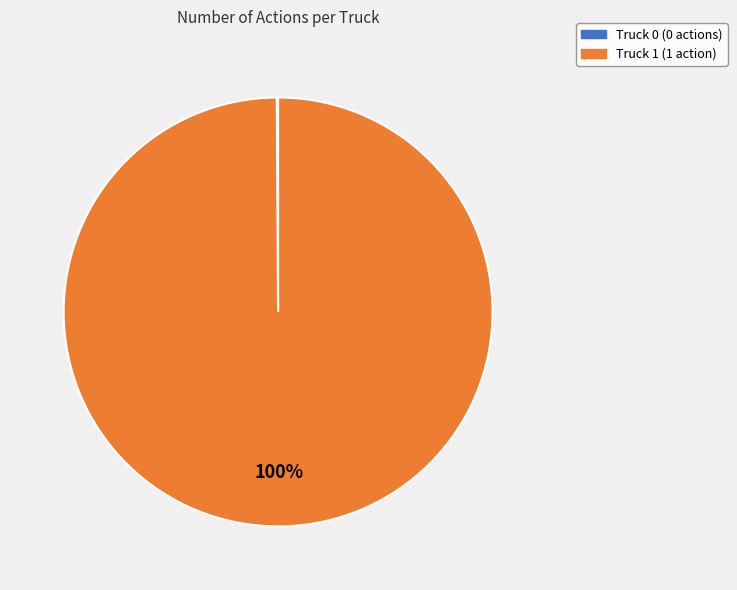

What is the largest slice in the pie chart?

Truck 1